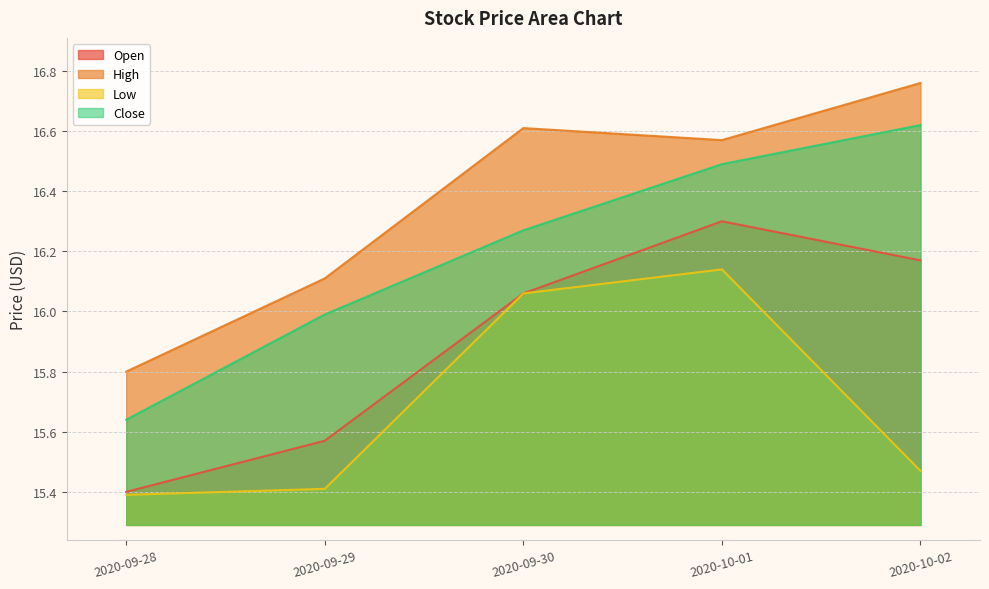

Which has a higher value, 2020-09-28 or 2020-09-29?

2020-09-29